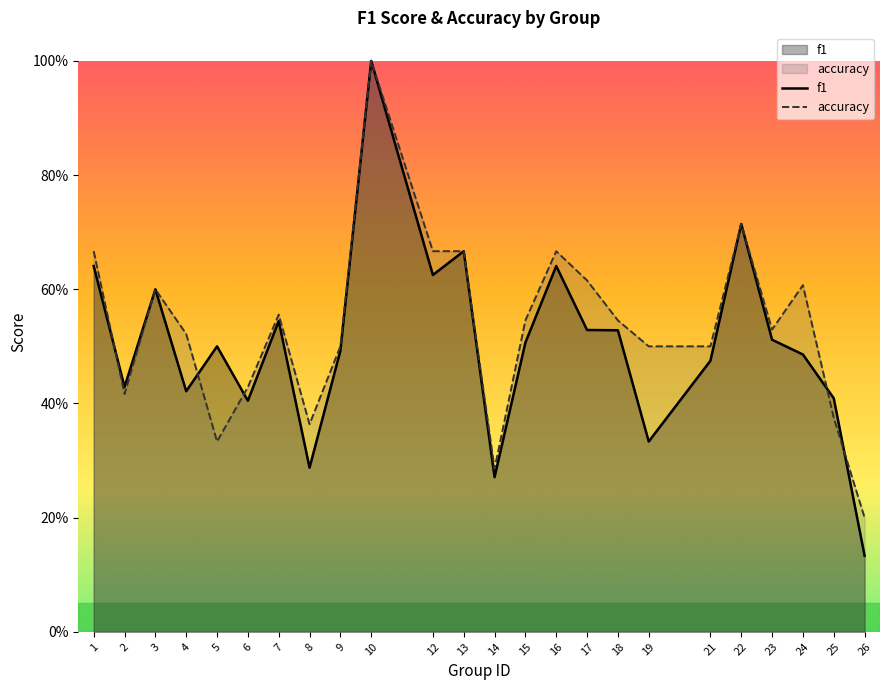

Count the number of categories in the chart.

24